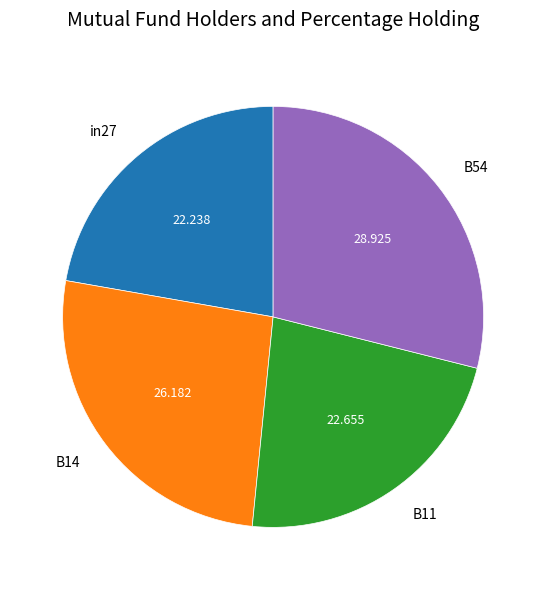

Is there a majority slice in this chart?

No